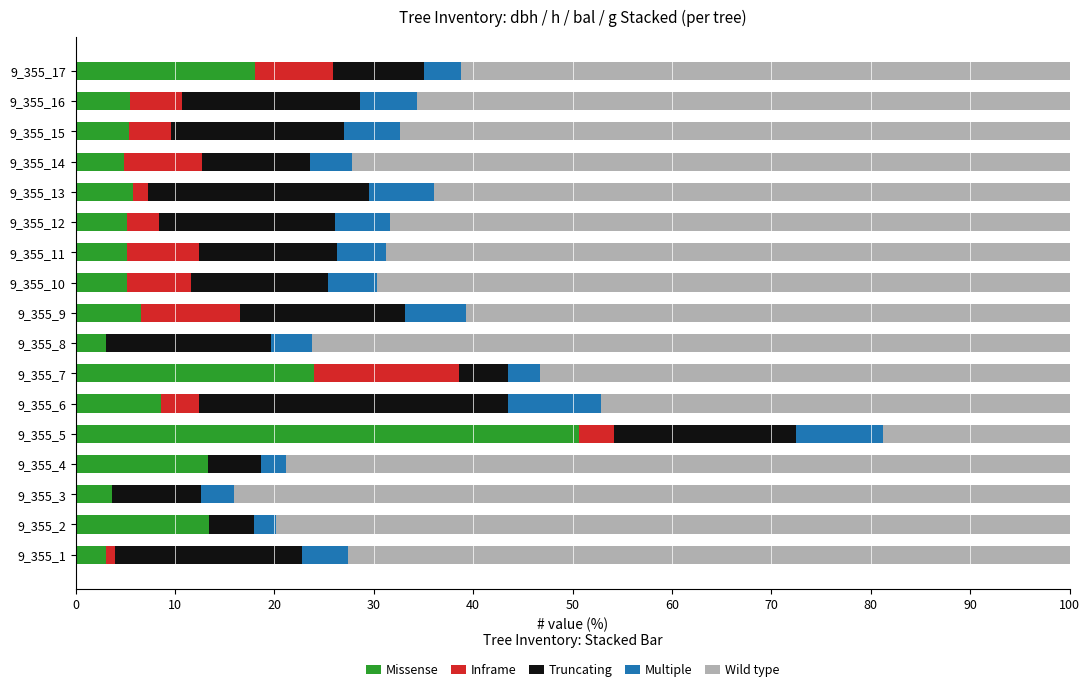

At which label does Missense reach its peak?

9_355_5